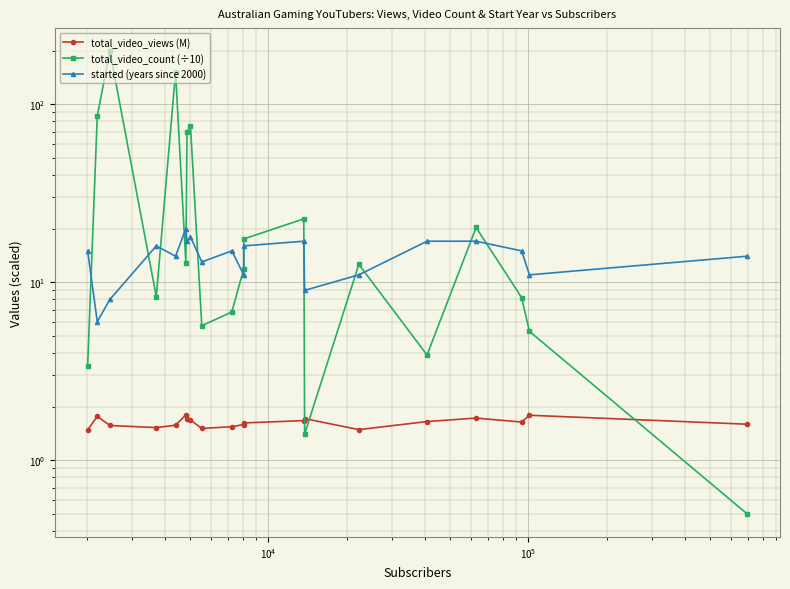

Which series has the largest range (max minus min)?

total_video_count (÷10)